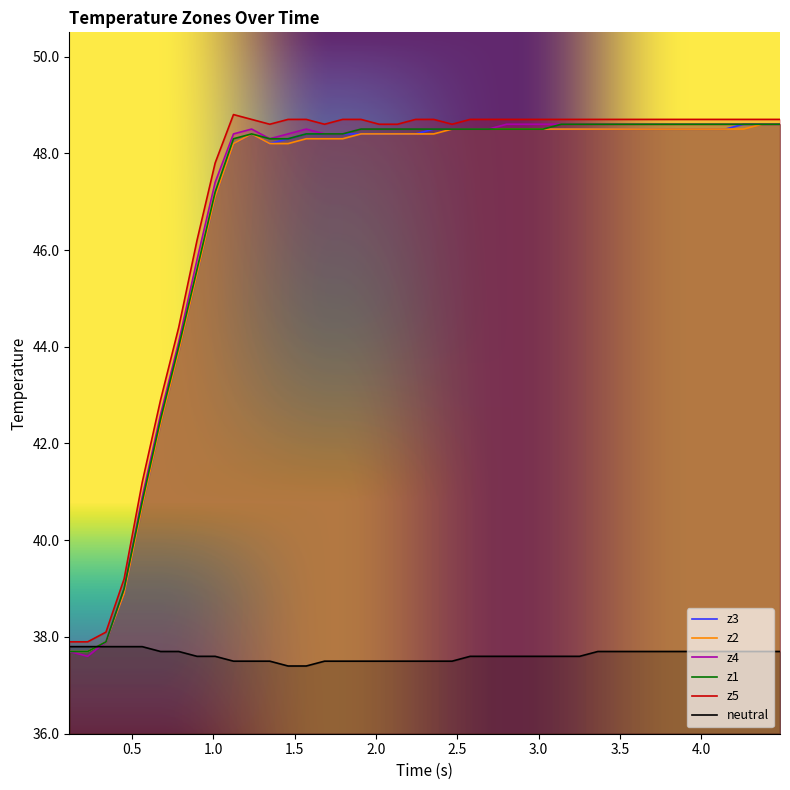

How many lines are shown in the chart?

6